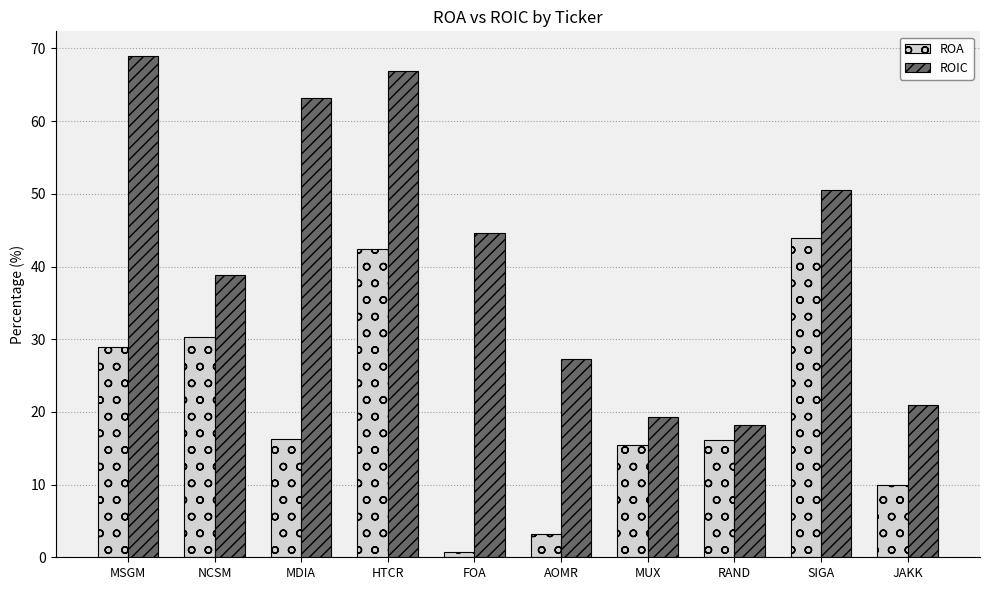

At MUX, list the series in order from smallest to largest.

ROA, ROIC